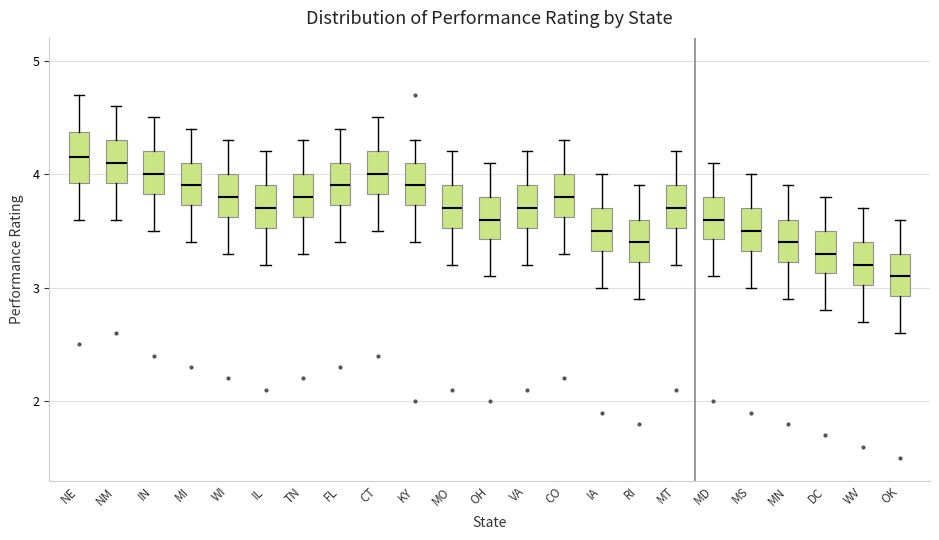

Reading left to right, read every box against the y-axis: the position of its median line, the range the box covers, and the ends of its whiskers. The values are not printed on the chart, so give them approximately, as read against the axis.

NE: median 4.2, box 3.9 to 4.4, whiskers 3.6 to 4.7
NM: median 4.1, box 3.9 to 4.3, whiskers 3.6 to 4.6
IN: median 4.0, box 3.8 to 4.2, whiskers 3.5 to 4.5
MI: median 3.9, box 3.7 to 4.1, whiskers 3.4 to 4.4
WI: median 3.8, box 3.6 to 4.0, whiskers 3.3 to 4.3
IL: median 3.7, box 3.5 to 3.9, whiskers 3.2 to 4.2
TN: median 3.8, box 3.6 to 4.0, whiskers 3.3 to 4.3
FL: median 3.9, box 3.7 to 4.1, whiskers 3.4 to 4.4
CT: median 4.0, box 3.8 to 4.2, whiskers 3.5 to 4.5
KY: median 3.9, box 3.7 to 4.1, whiskers 3.4 to 4.3
MO: median 3.7, box 3.5 to 3.9, whiskers 3.2 to 4.2
OH: median 3.6, box 3.4 to 3.8, whiskers 3.1 to 4.1
VA: median 3.7, box 3.5 to 3.9, whiskers 3.2 to 4.2
CO: median 3.8, box 3.6 to 4.0, whiskers 3.3 to 4.3
IA: median 3.5, box 3.3 to 3.7, whiskers 3.0 to 4.0
RI: median 3.4, box 3.2 to 3.6, whiskers 2.9 to 3.9
MT: median 3.7, box 3.5 to 3.9, whiskers 3.2 to 4.2
MD: median 3.6, box 3.4 to 3.8, whiskers 3.1 to 4.1
MS: median 3.5, box 3.3 to 3.7, whiskers 3.0 to 4.0
MN: median 3.4, box 3.2 to 3.6, whiskers 2.9 to 3.9
DC: median 3.3, box 3.1 to 3.5, whiskers 2.8 to 3.8
WV: median 3.2, box 3.0 to 3.4, whiskers 2.7 to 3.7
OK: median 3.1, box 2.9 to 3.3, whiskers 2.6 to 3.6